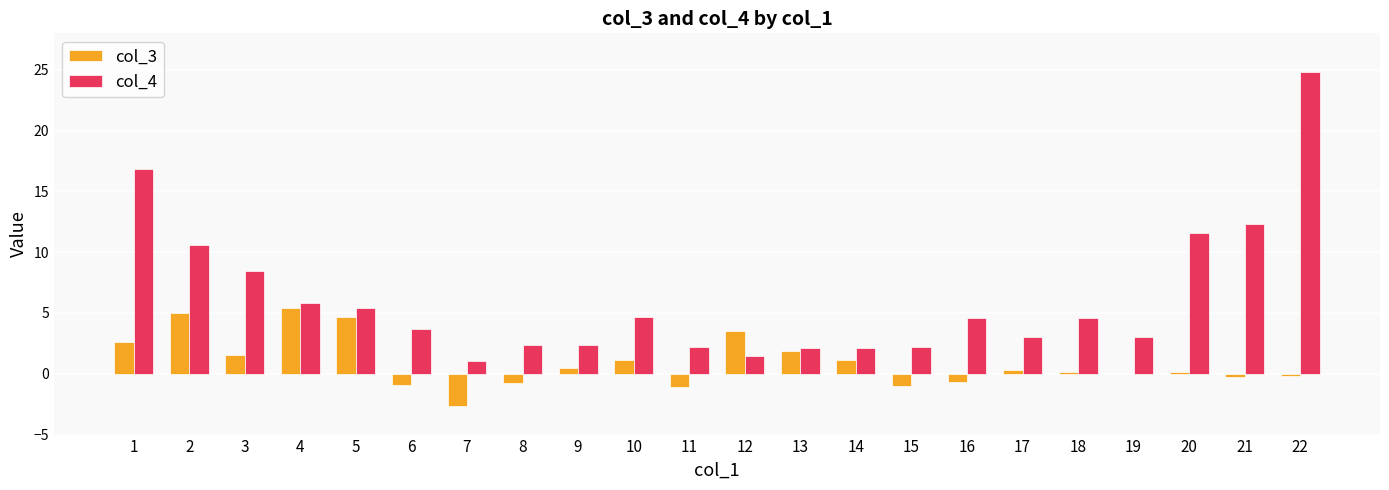

The value of col_4 at 13 is 2.1. True or false?

True